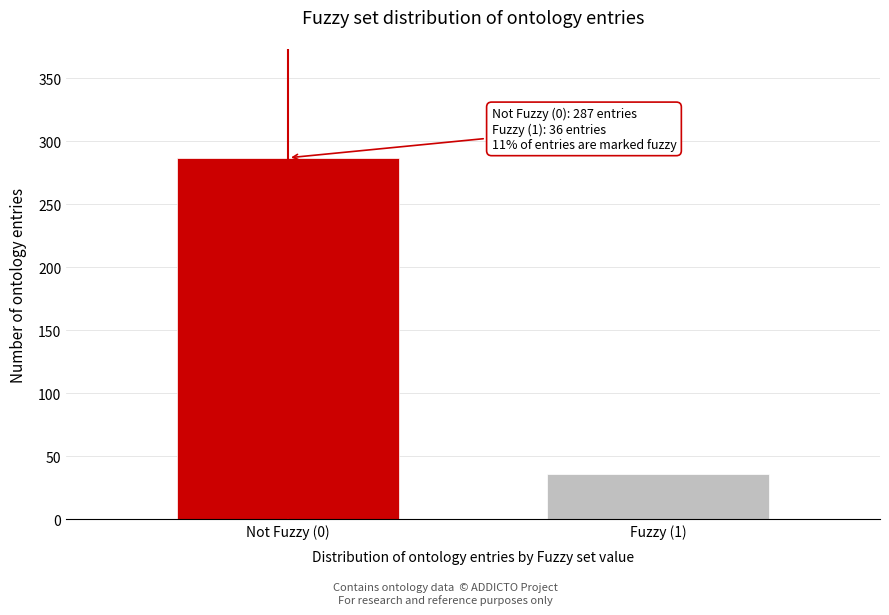

Reading left to right, extract all data points from this chart.

287	36